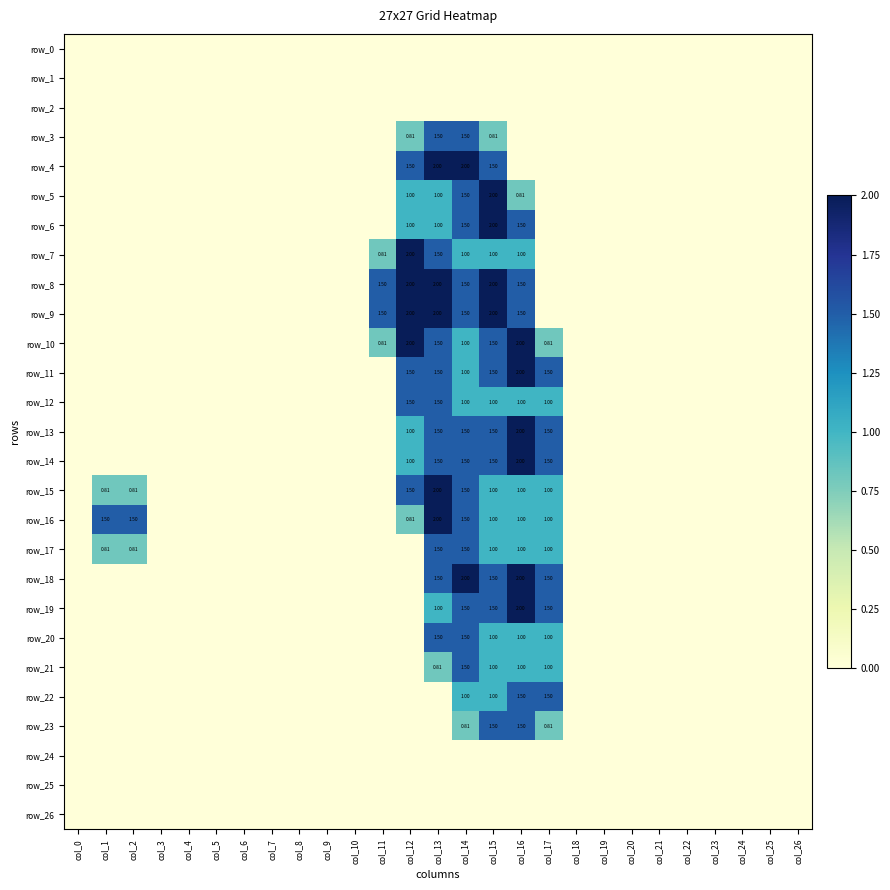

Between col_1 and col_21, which series saw the biggest shift?

row_16